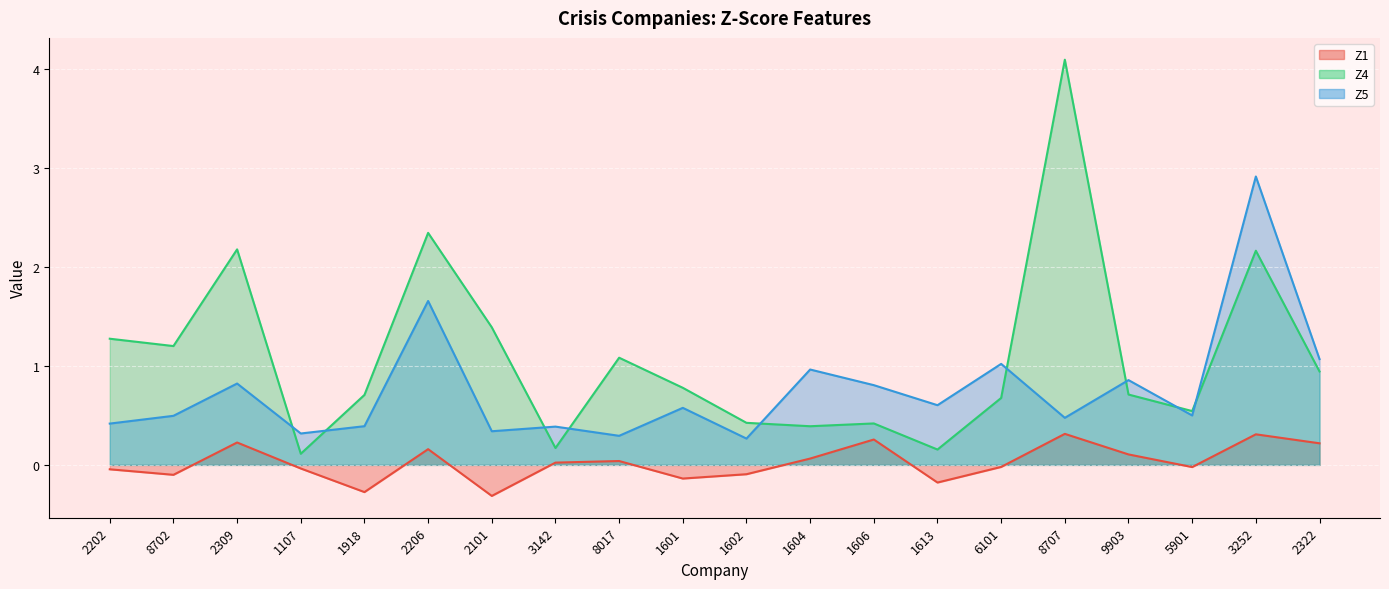

What is the lowest value of the Z4 series?

0.1